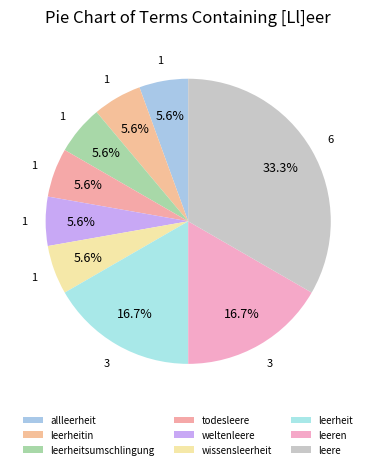

What percentage is the todesleere slice, to the nearest percent?

6%